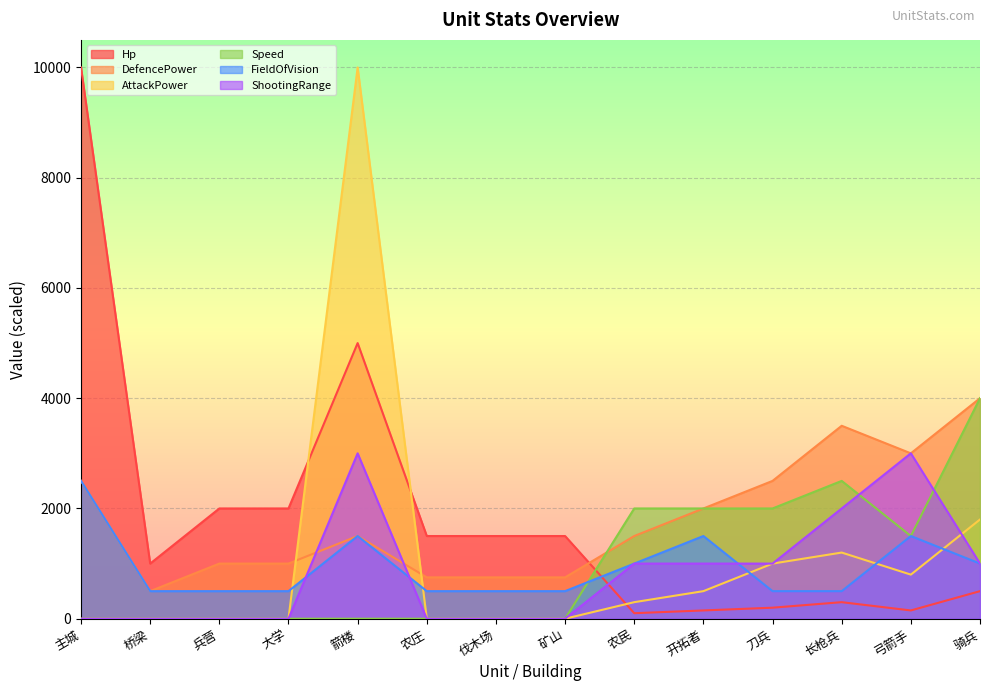

What position from the left is 农庄?

6